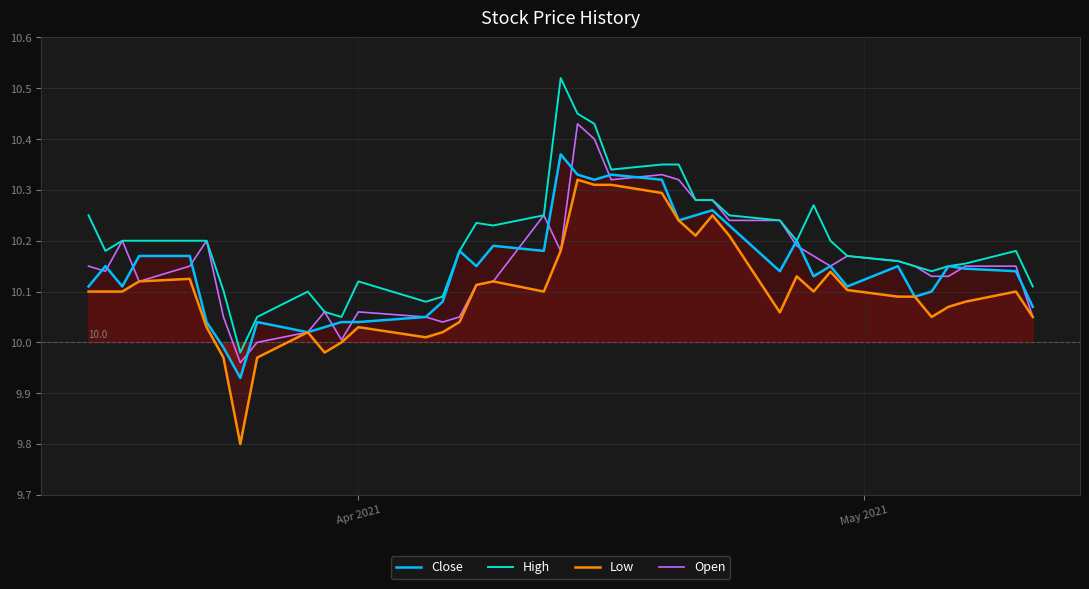

True or false: High and Close cross at least once.

False